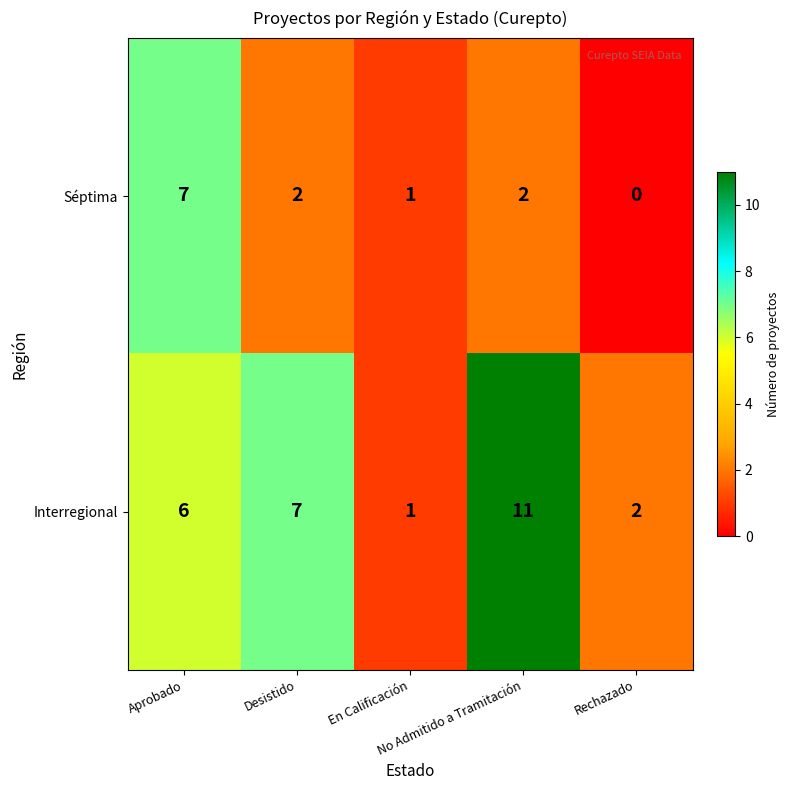

At which category does the chart reach its minimum across all series?

Rechazado